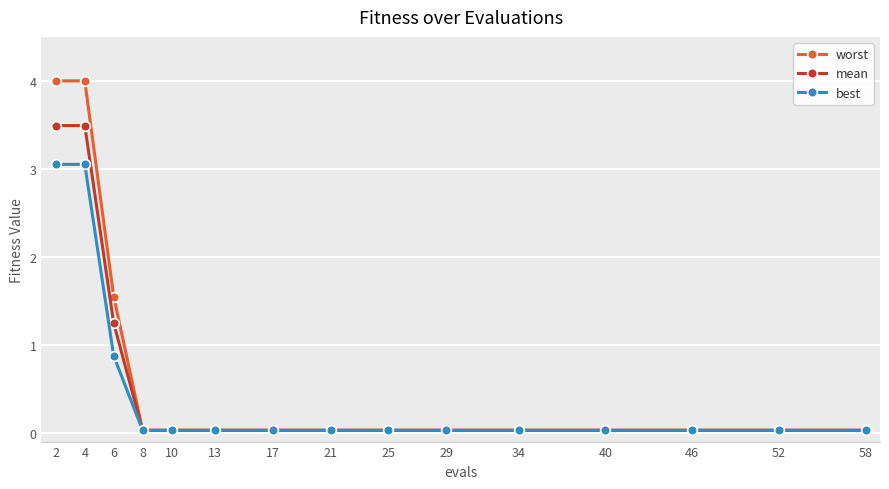

How many lines are shown in the chart?

3